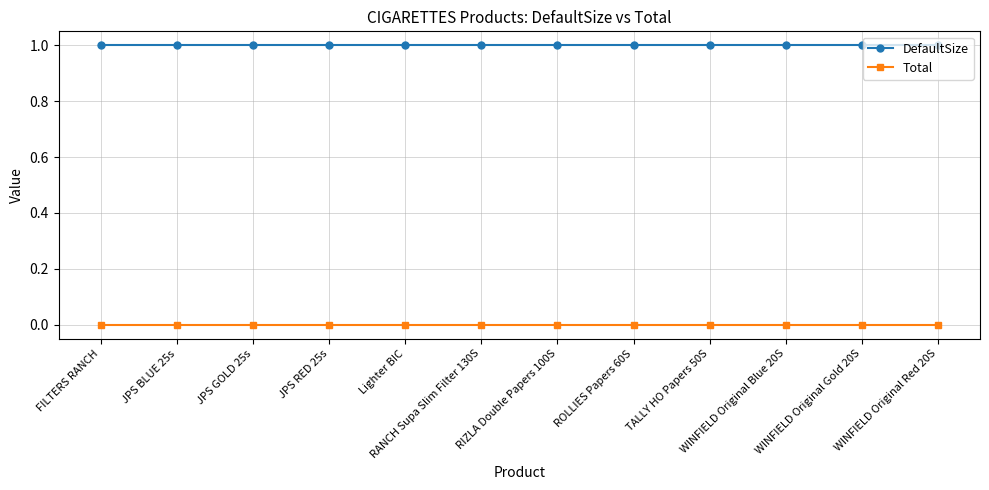

Reading left to right, extract all data points from this chart.

DefaultSize: 1	1	1	1	1	1	1	1	1	1	1	1
Total: 0	0	0	0	0	0	0	0	0	0	0	0